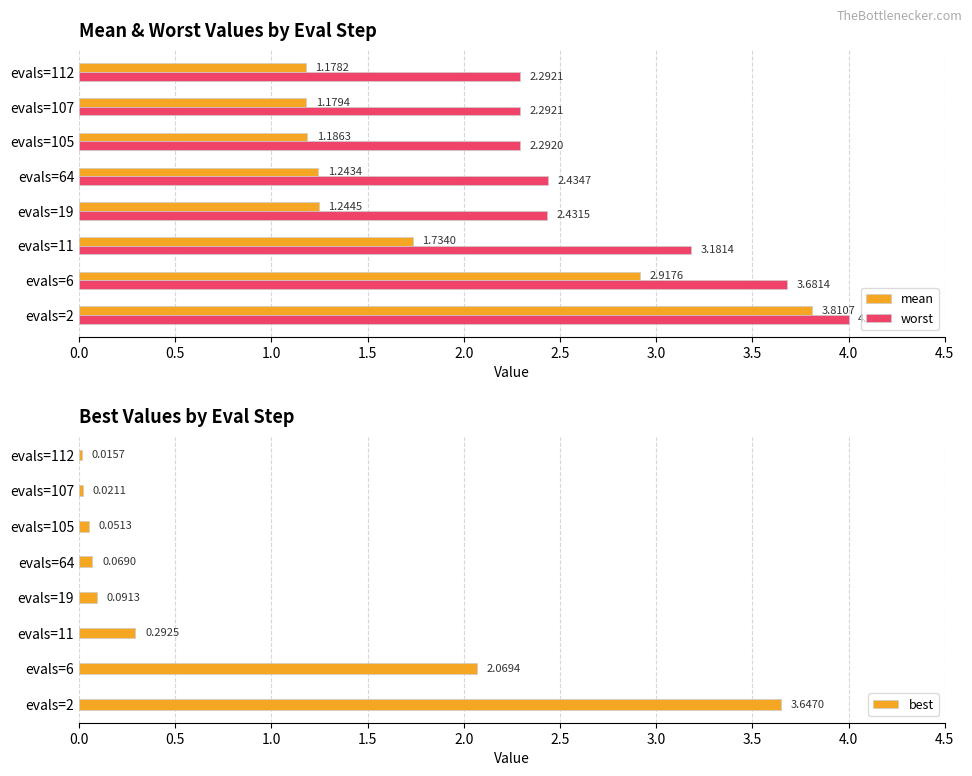

Which series has the largest total across all categories?

worst